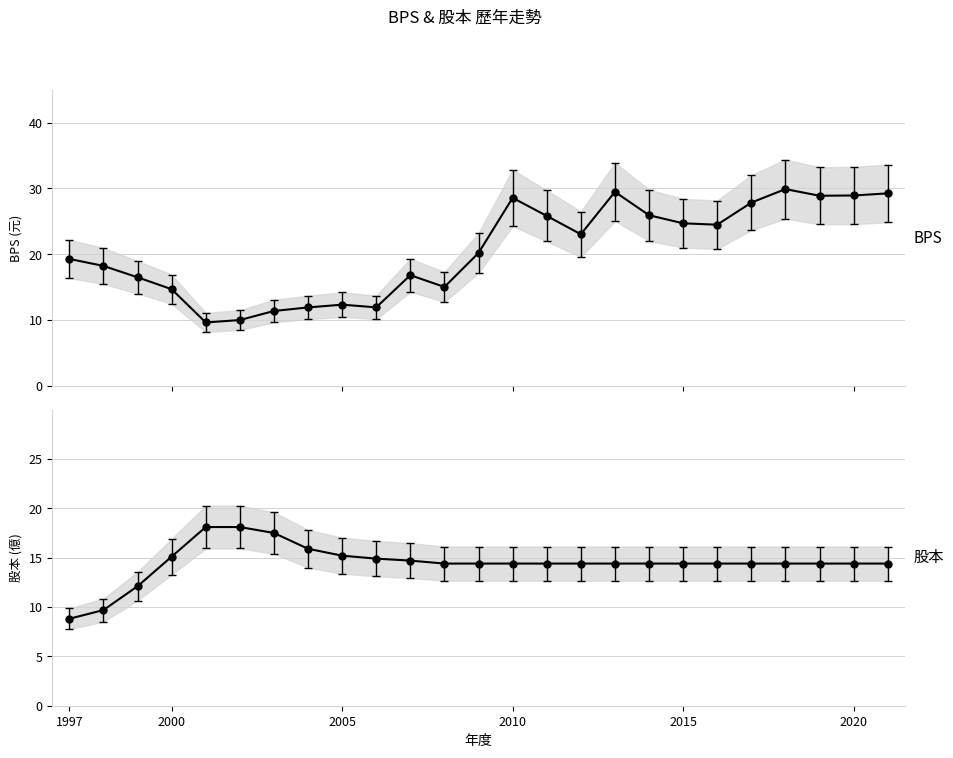

What is the average value of the 股本 series?

14.5